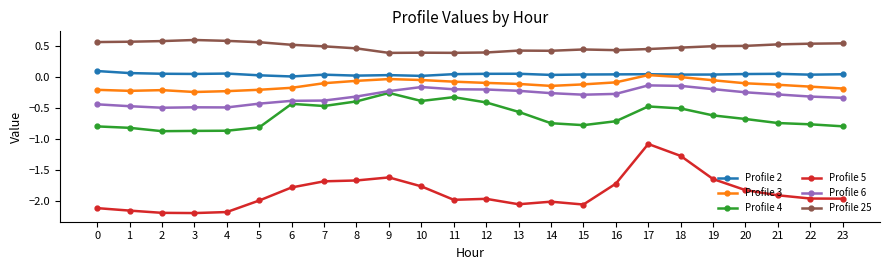

Rank the series at 4 from highest to lowest value.

Profile 25, Profile 2, Profile 3, Profile 6, Profile 4, Profile 5